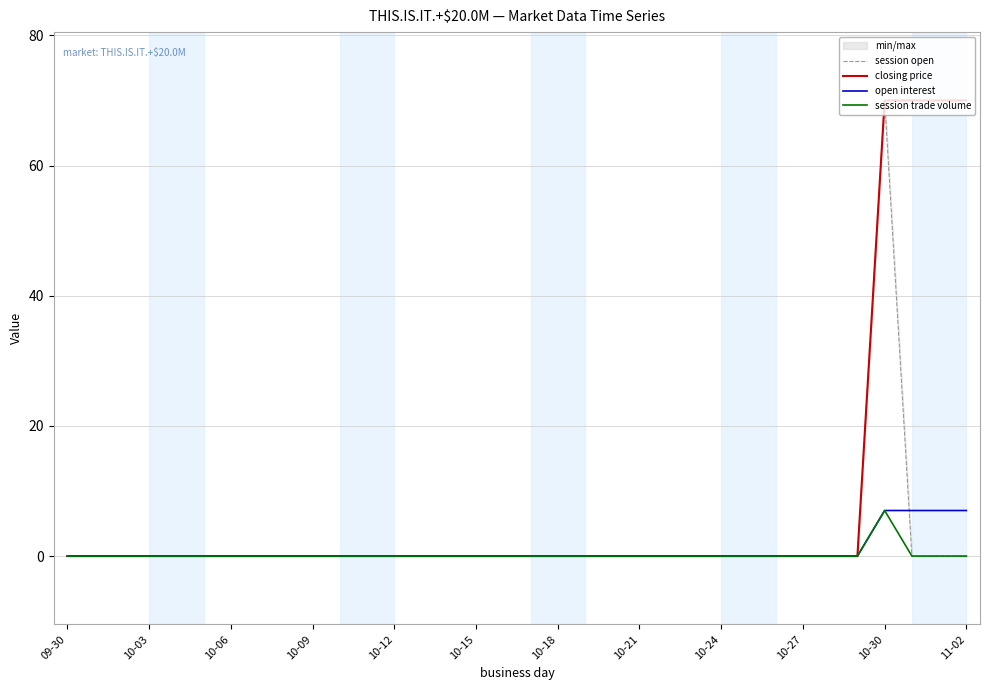

What is the difference between the second highest and second lowest values in the closing price series?

70